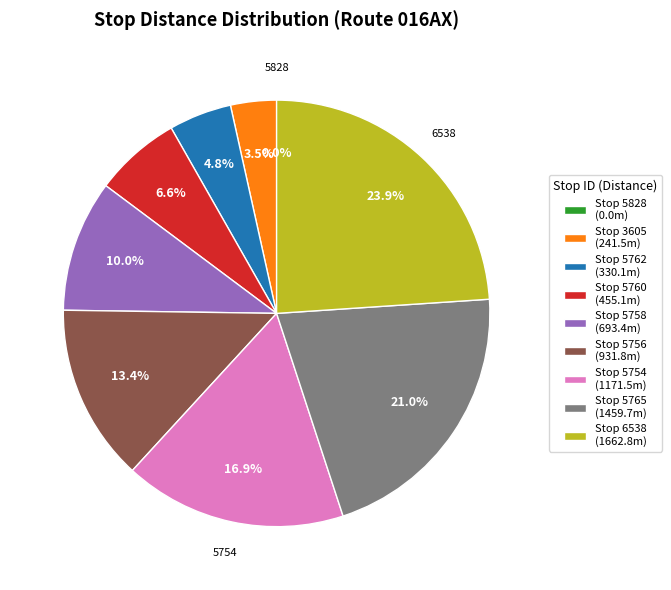

To the nearest percent, what is the combined percentage of 5758 and 5760?

17%